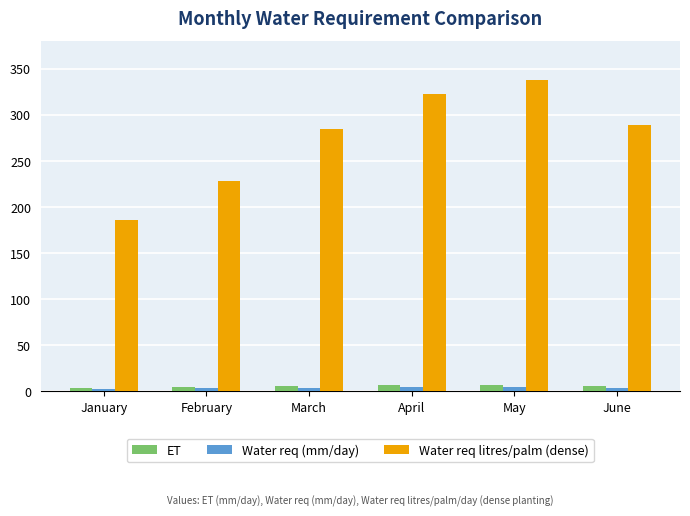

What is the value of the Water req (mm/day) bar at the 5th from the left?

4.8